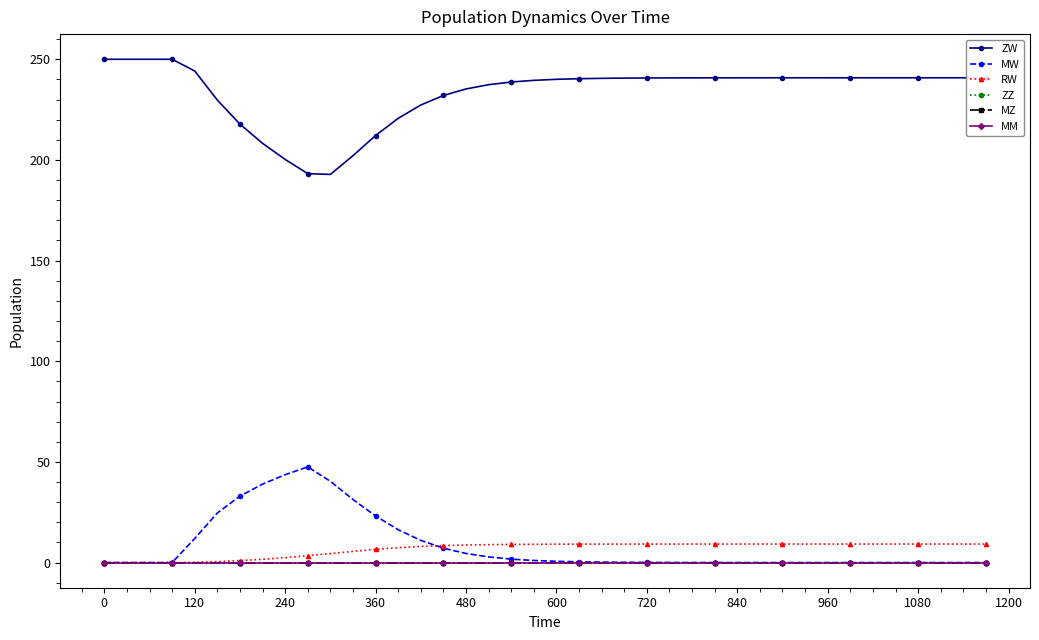

What is the maximum value shown in the chart?

250.0